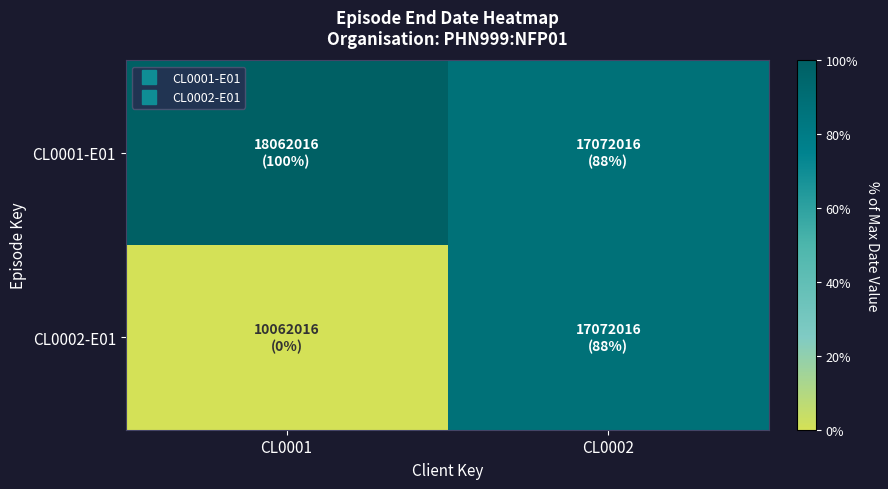

List the series in order of their overall mean, highest first.

CL0001-E01, CL0002-E01